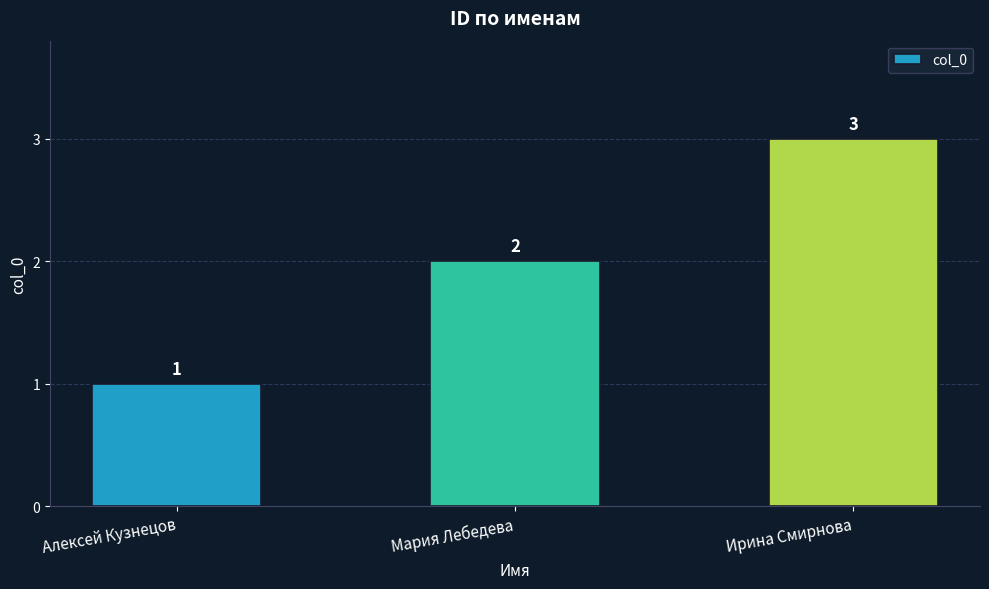

What is the average value?

2